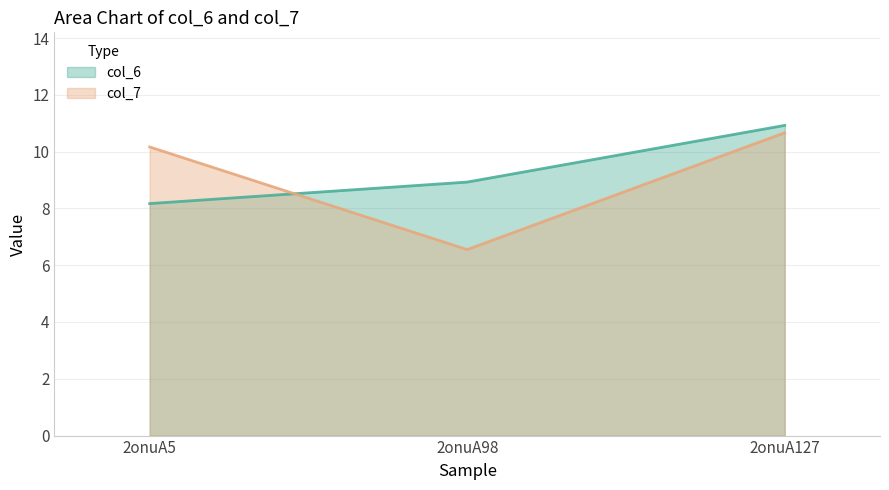

Rank the series by their maximum value, from lowest to highest.

col_7 line, col_6 line